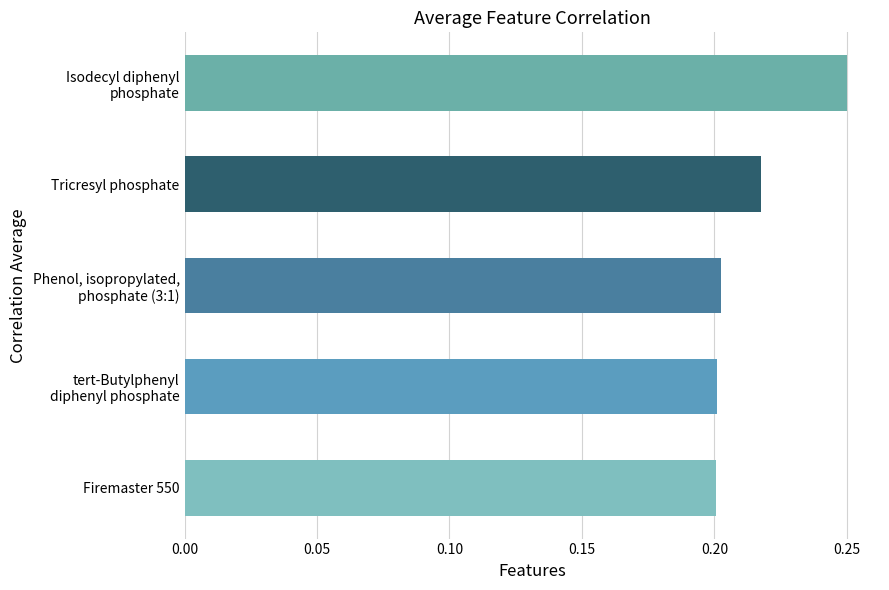

Is it true that the value at Tricresyl phosphate is 0.2?

True